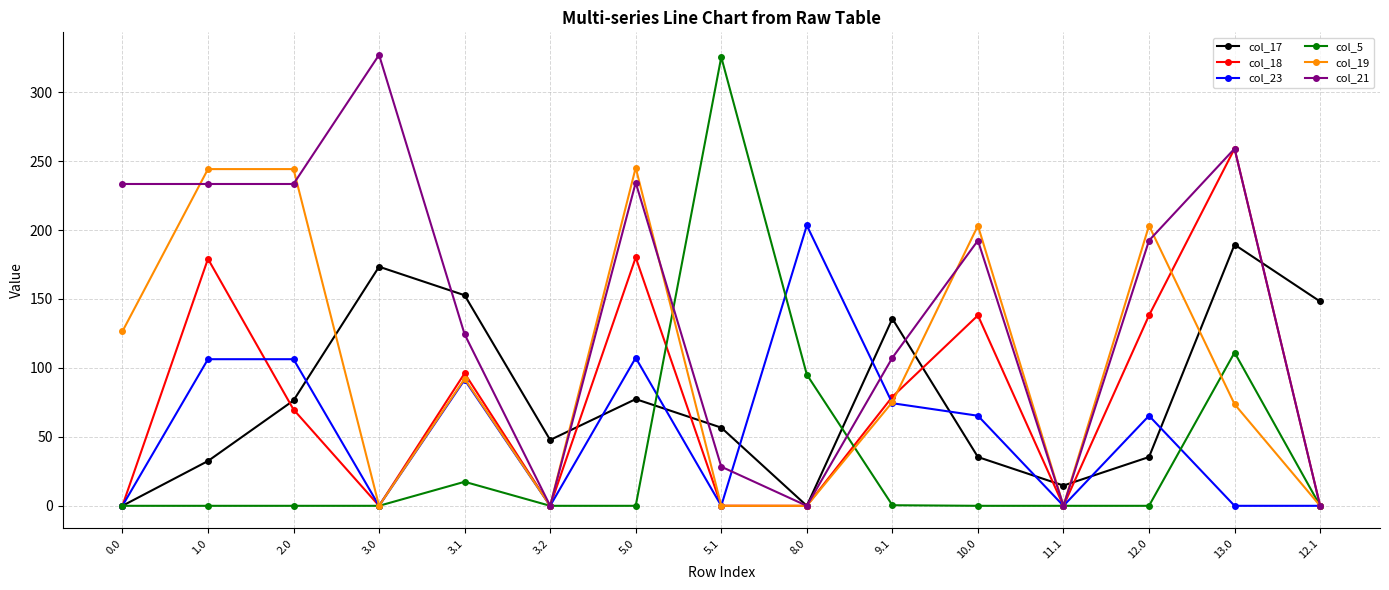

How many lines are shown in the chart?

6